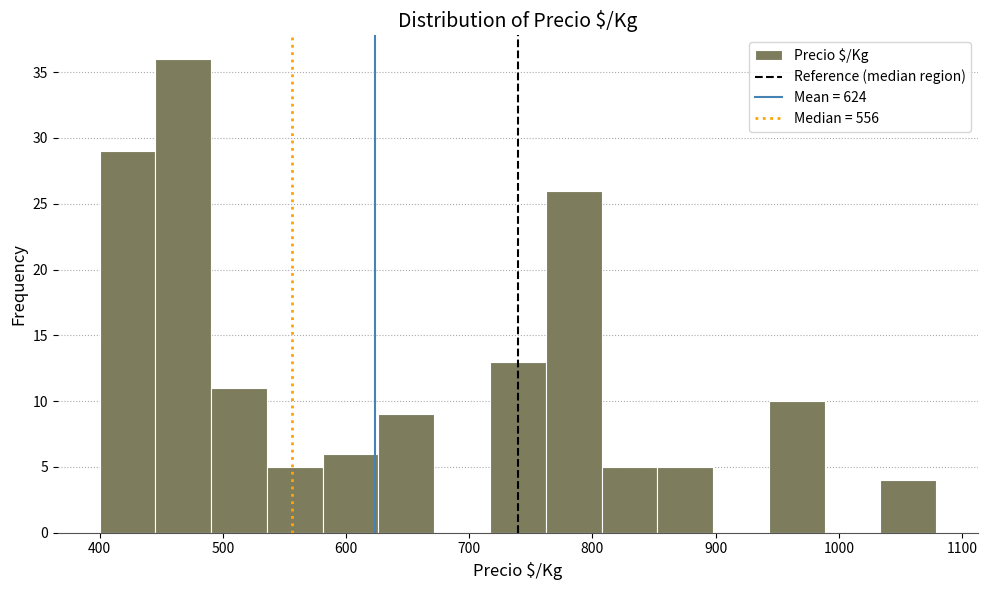

How tall is the bar that spans 940 to 990 on the x-axis? Neither the bar edges nor the heights are printed on the chart, so give them approximately, as read against the axes.

10